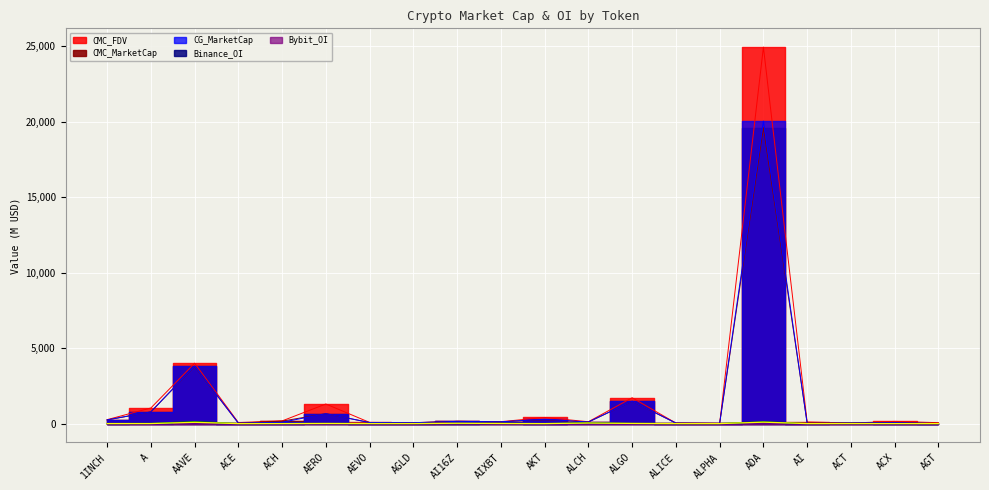

Reading left to right, what are all the values shown in this chart?

CMC_MarketCap: 1INCH=243.2	A=775.6	AAVE=3792.1	ACE=32.6	ACH=164.7	AERO=658.1	AEVO=70.1	AGLD=50.8	AI16Z=147.2	AIXBT=121.1	AKT=259.1	ALCH=105.8	ALGO=1478.6	ALICE=35.7	ALPHA=14.2	ADA=19599.6	AI=37.0	ACT=37.9	ACX=65.1	AGT=17.5
CMC_FDV: 1INCH=261.7	A=1034.7	AAVE=4000.5	ACE=73.2	ACH=179.1	AERO=1299.0	AEVO=77.4	AGLD=63.0	AI16Z=147.2	AIXBT=128.0	AKT=405.5	ALCH=124.5	ALGO=1712.5	ALICE=35.7	ALPHA=15.2	ADA=24934.4	AI=106.3	ACT=37.9	ACX=147.3	AGT=62.5
CG_MarketCap: 1INCH=244.1	A=778.3	AAVE=3812.7	ACE=32.8	ACH=89.0	AERO=659.0	AEVO=70.6	AGLD=61.2	AI16Z=148.5	AIXBT=122.1	AKT=284.2	ALCH=105.8	ALGO=1485.7	ALICE=32.9	ALPHA=14.3	ADA=20036.8	AI=13.9	ACT=37.9	ACX=65.2	AGT=0.0
Binance_OI: 1INCH=3.9	A=8.9	AAVE=131.7	ACE=1.9	ACH=4.2	AERO=7.6	AEVO=3.1	AGLD=2.7	AI16Z=7.4	AIXBT=11.2	AKT=2.1	ALCH=50.9	ALGO=12.9	ALICE=2.4	ALPHA=2.9	ADA=120.2	AI=2.2	ACT=9.1	ACX=2.1	AGT=2.1
Bybit_OI: 1INCH=3.3	A=3.9	AAVE=85.4	ACE=0.6	ACH=2.6	AERO=9.9	AEVO=2.9	AGLD=2.0	AI16Z=23.1	AIXBT=8.5	AKT=1.3	ALCH=38.1	ALGO=12.5	ALICE=1.4	ALPHA=1.5	ADA=95.1	AI=1.0	ACT=2.2	ACX=0.5	AGT=0.7